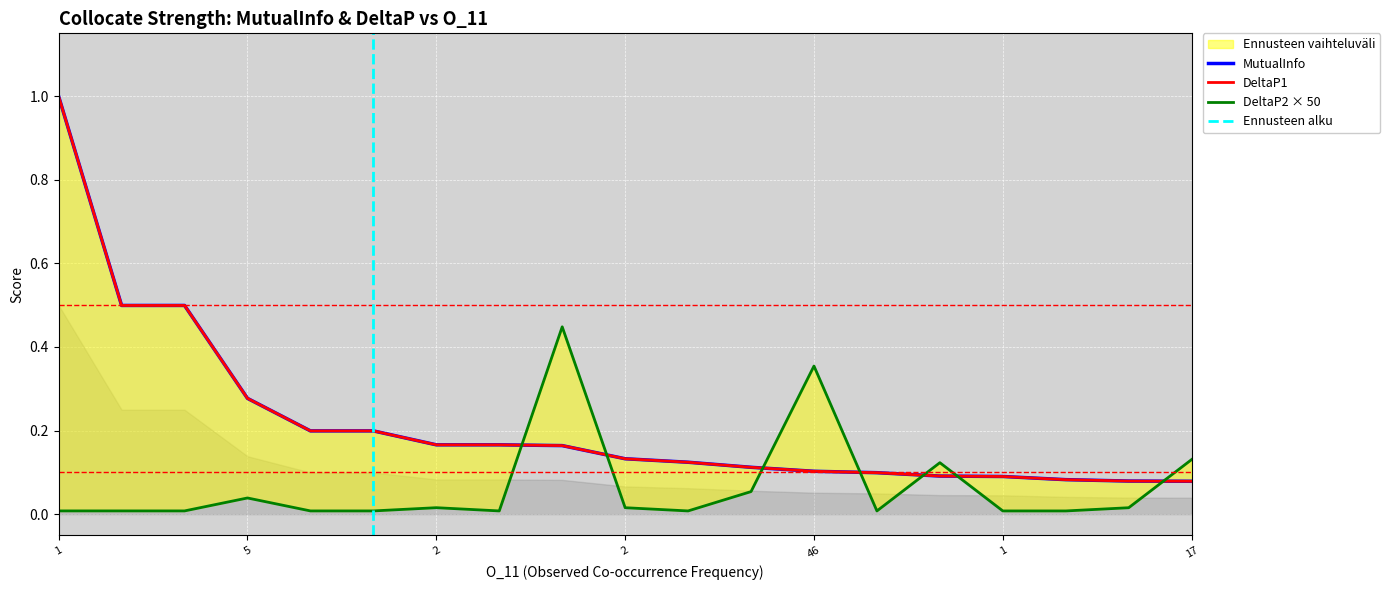

After their last crossing, which series has the higher values: DeltaP2 or DeltaP1?

DeltaP2